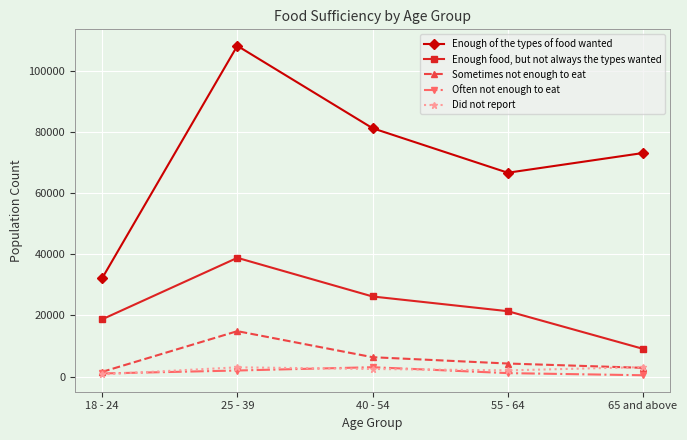

At which label is Enough of the types of food wanted closest to 70225?

65 and above